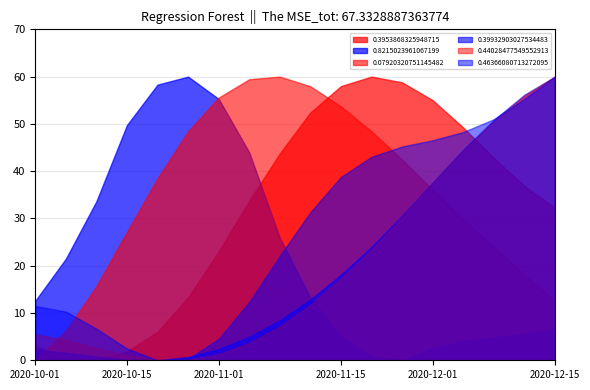

True or false: 0.07920320751145482 and 0.8215023961067199 cross at least once.

True